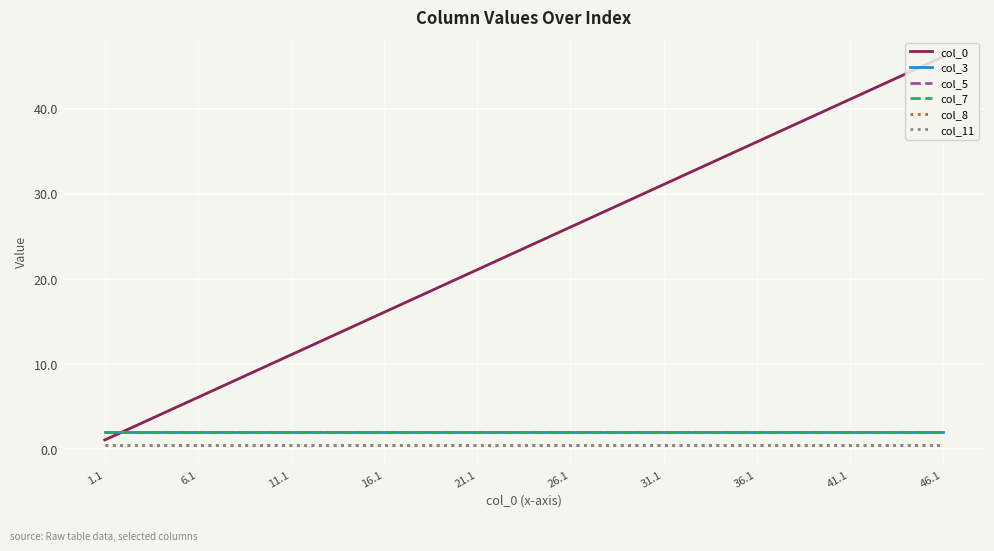

Does the chart display data point markers on the line(s)?

No